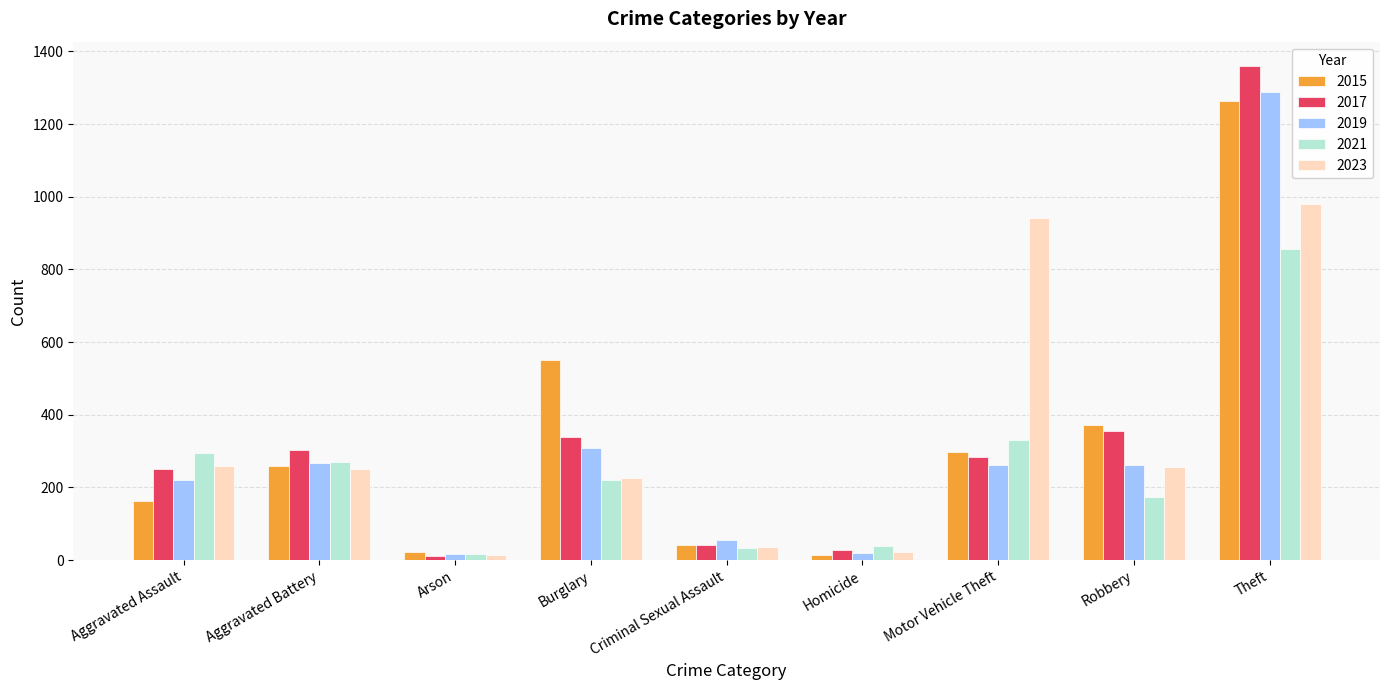

What is the difference between the highest and lowest values at Robbery?

197